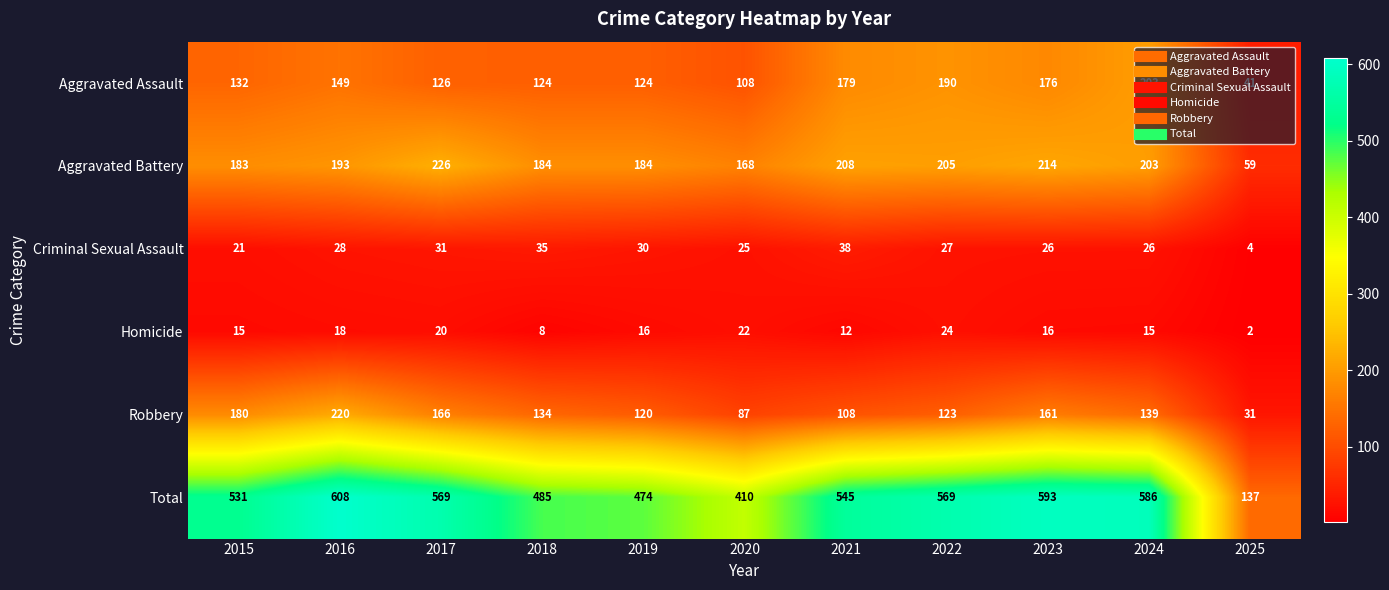

True or false: Total has a value of 569 at 2017.

True